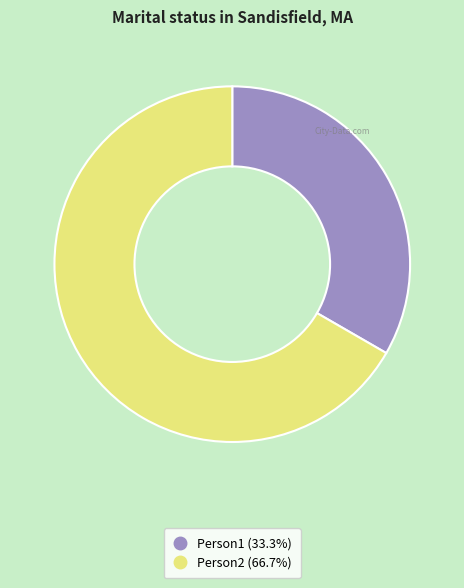

How many segments does this pie chart have?

2